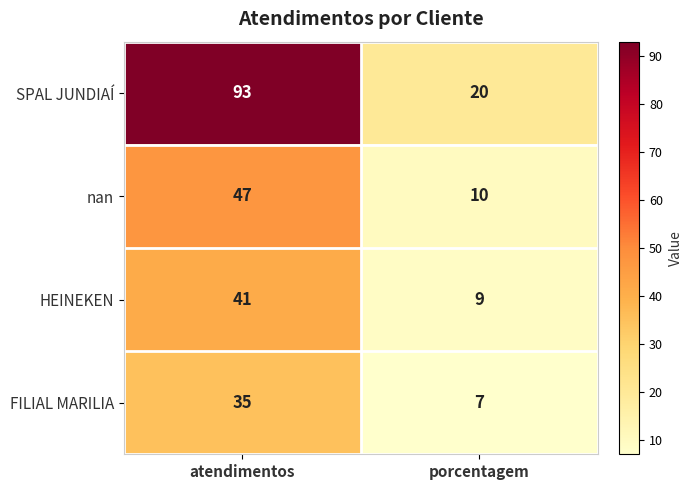

Between atendimentos and porcentagem, which series saw the biggest shift?

SPAL JUNDIAÍ